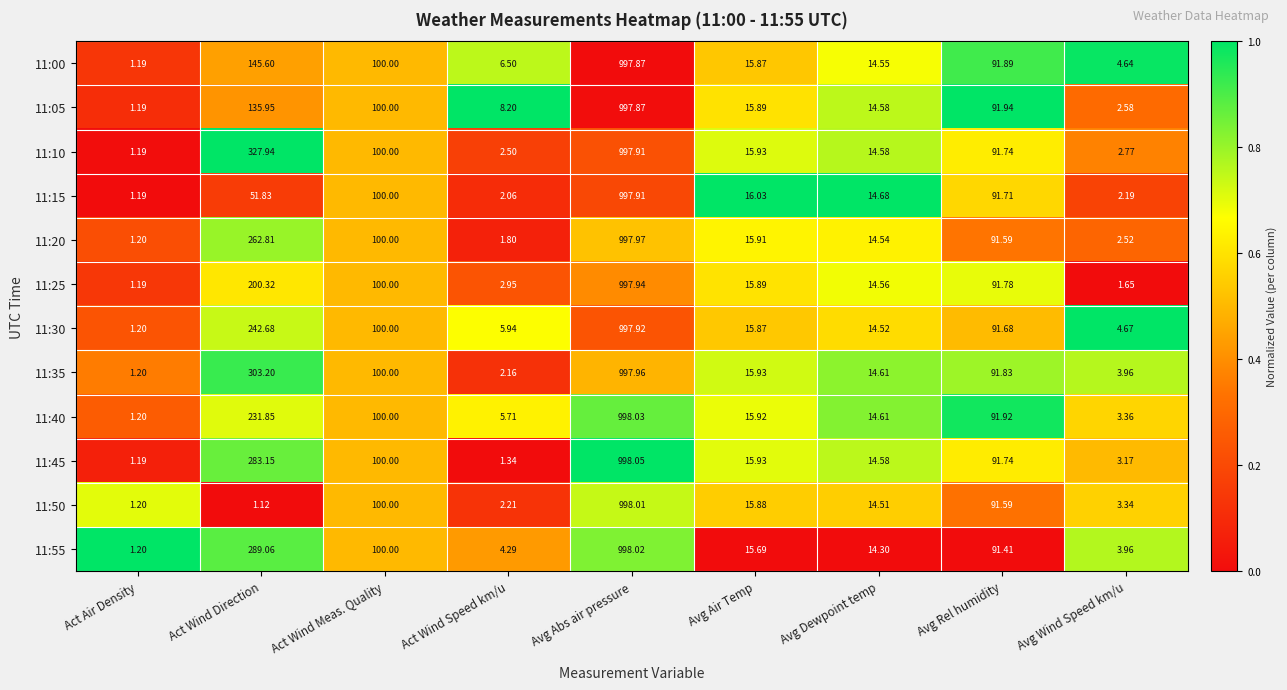

Rank the categories by 11:50 value from highest to lowest.

Avg Abs air pressure, Act Wind Meas. Quality, Avg Rel humidity, Avg Air Temp, Avg Dewpoint temp, Avg Wind Speed km/u, Act Wind Speed km/u, Act Air Density, Act Wind Direction